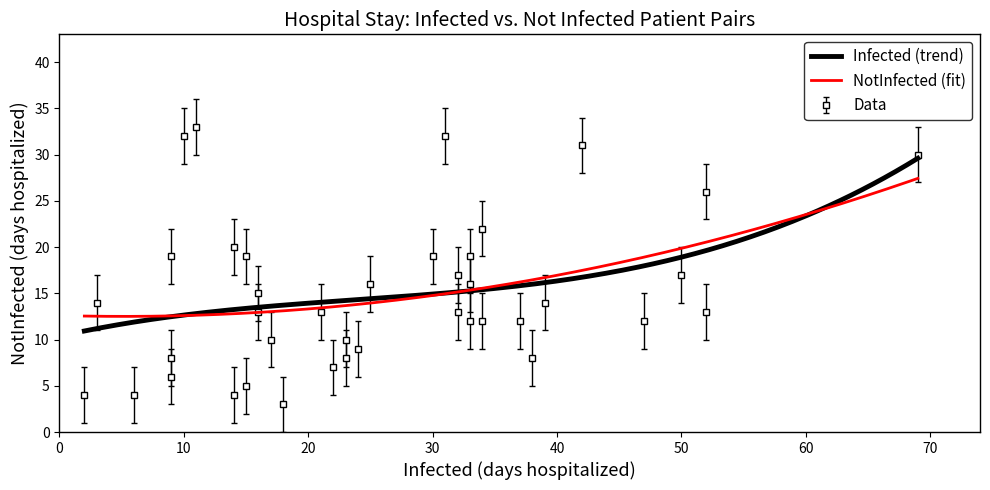

What is the greatest value displayed?

33